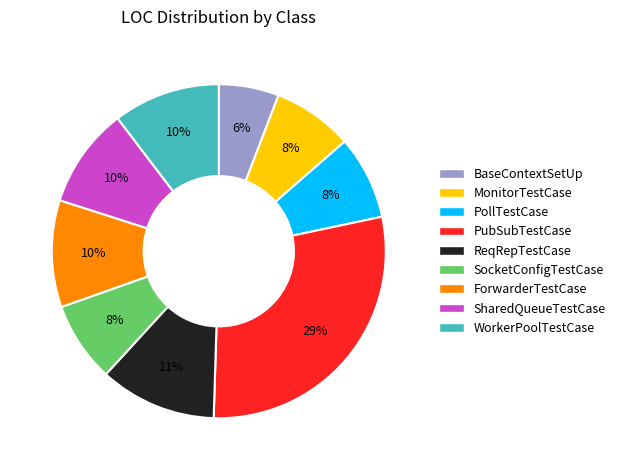

Combined, do PollTestCase and BaseContextSetUp account for over 50%?

No